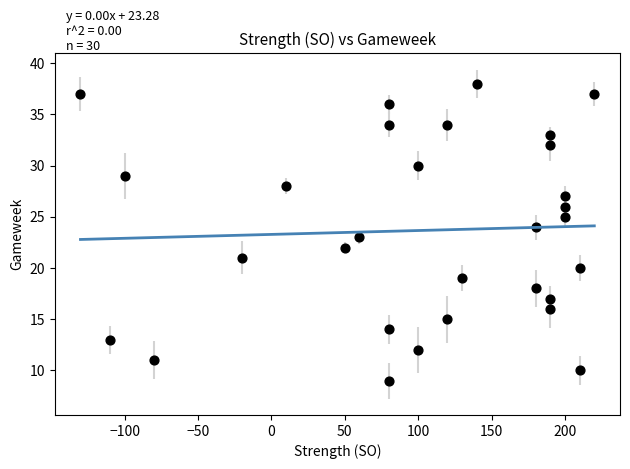

What is the range of Y values (max minus min)?

29